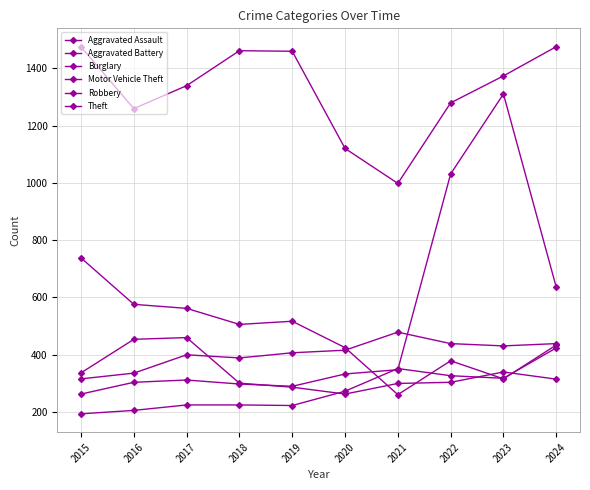

Where does the Theft series first go above 1373?

2015